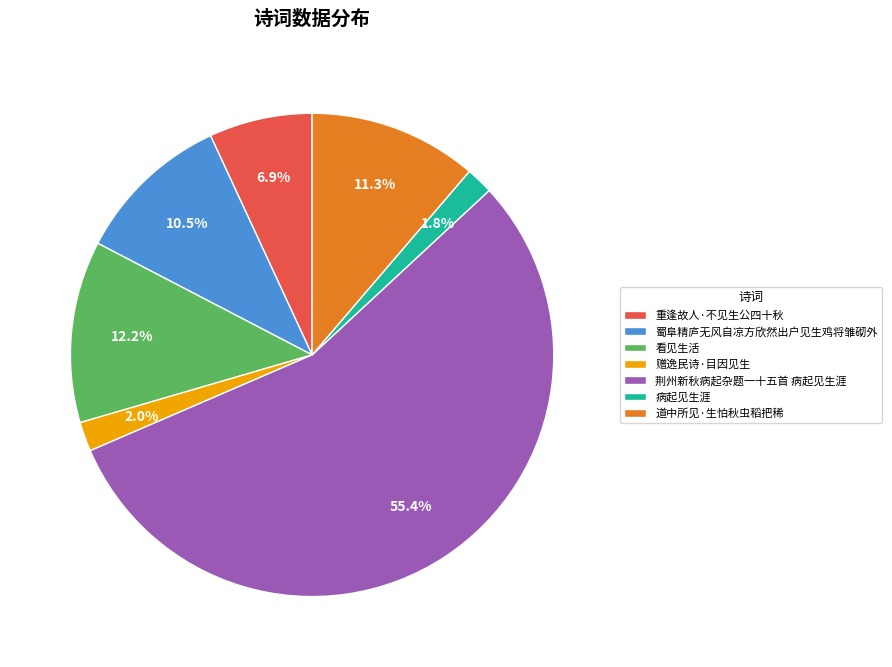

What portion of the pie excludes 赠逸民诗·目因见生?

98.0%